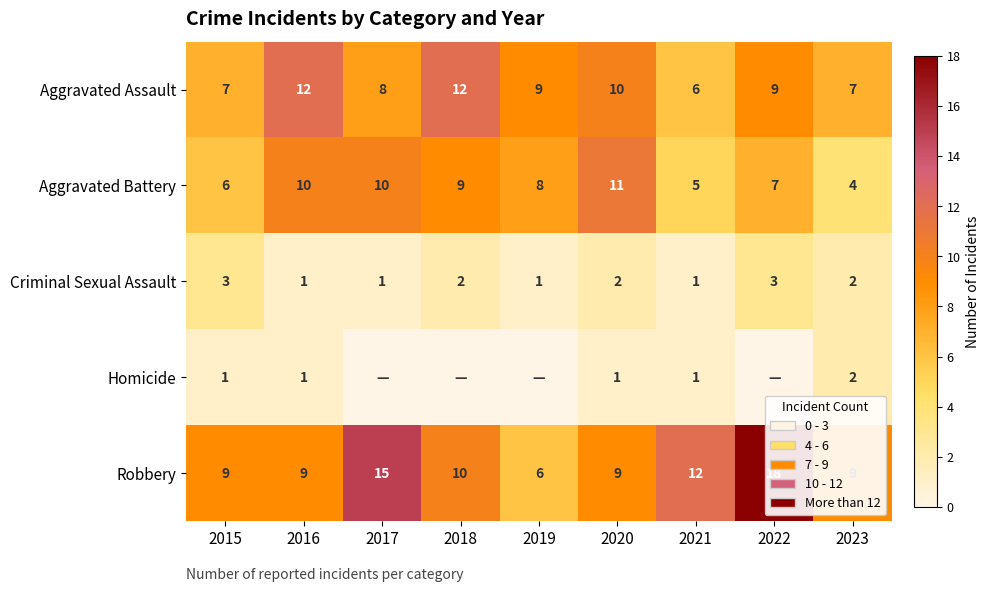

Which category has the highest value across all series?

2022